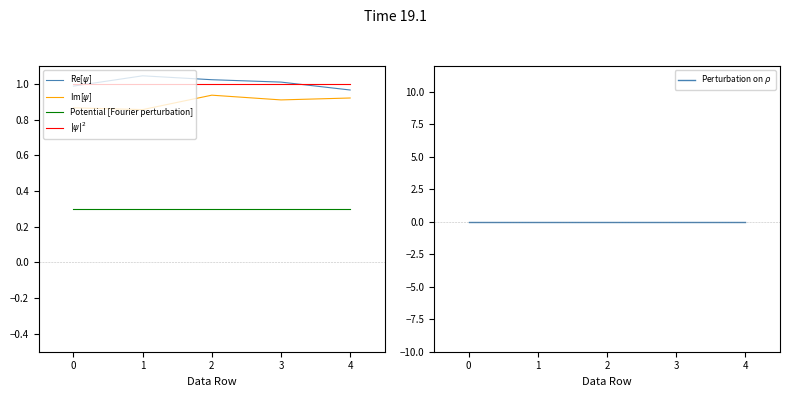

What is the lowest value of the Potential [Fourier perturbation] series?

0.3